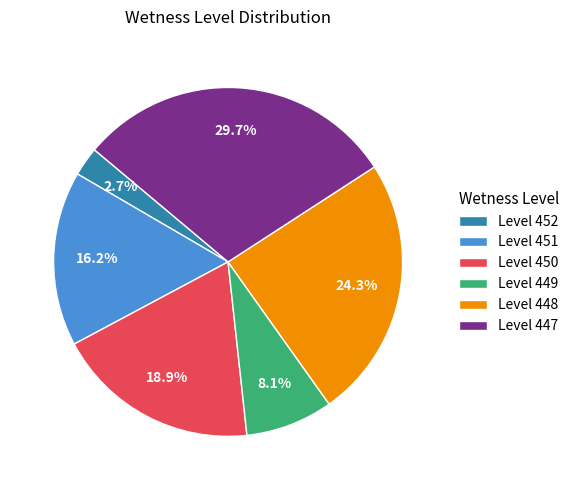

Which category has the biggest portion of the pie?

Level 447